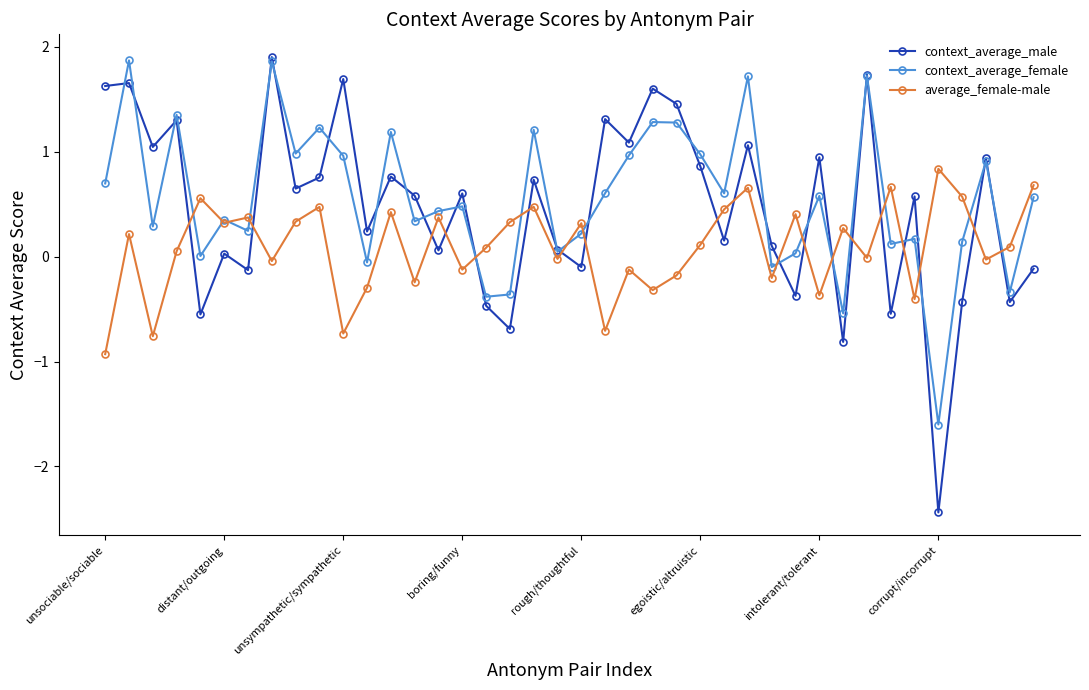

Which series has the widest spread of values?

context_average_male